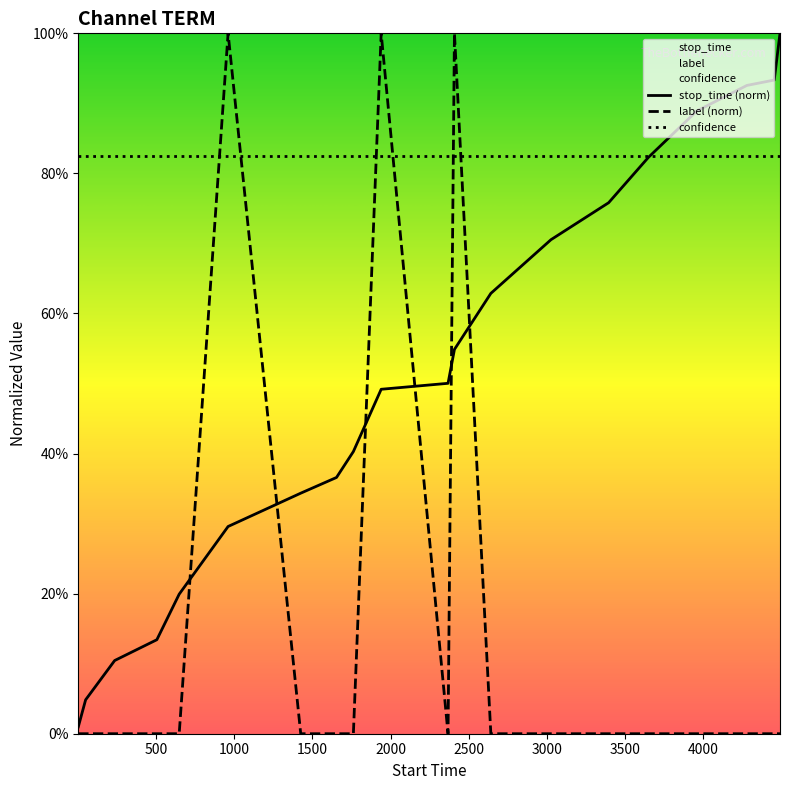

True or false: stop_time has more than 1 points higher than both neighbors.

False